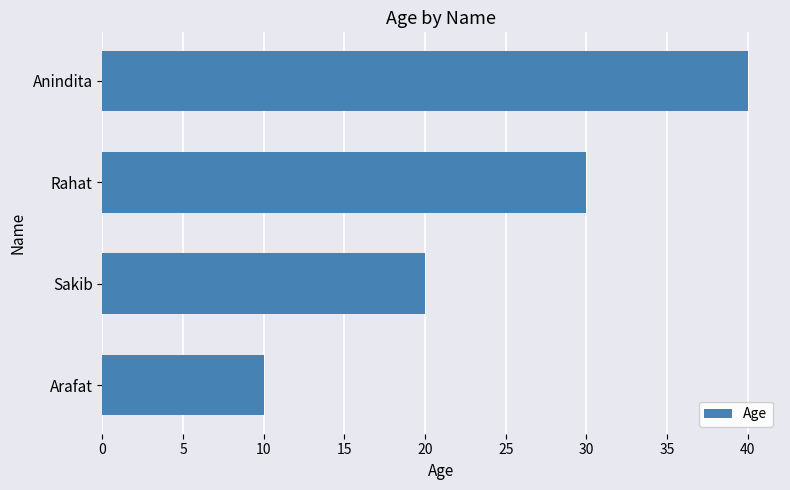

What is the change in value from Arafat to Sakib?

+10